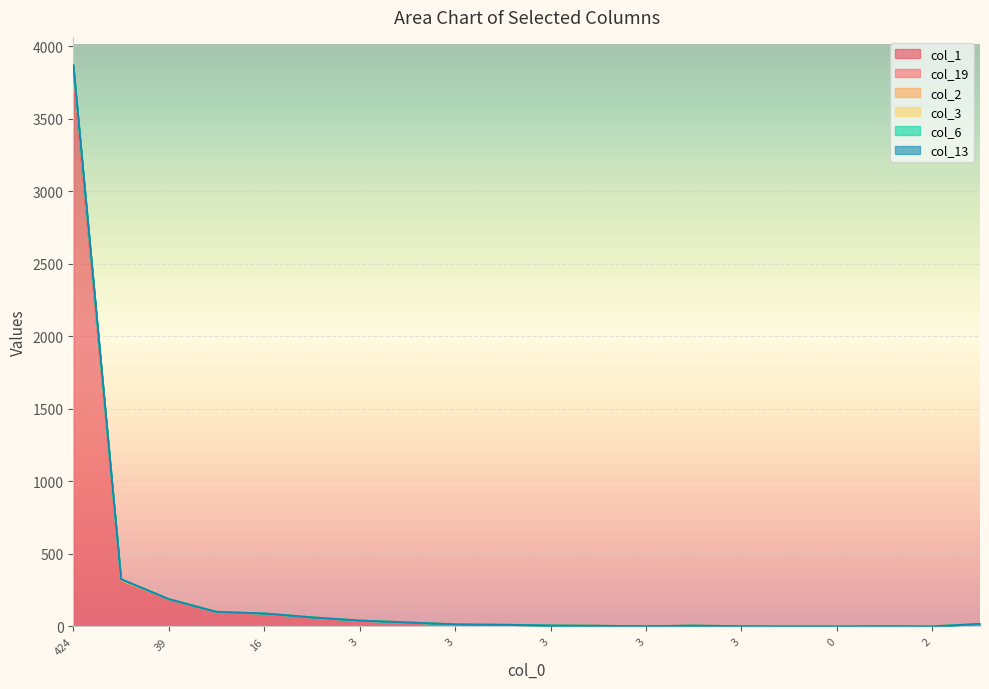

Does the chart display data point markers on the line(s)?

No